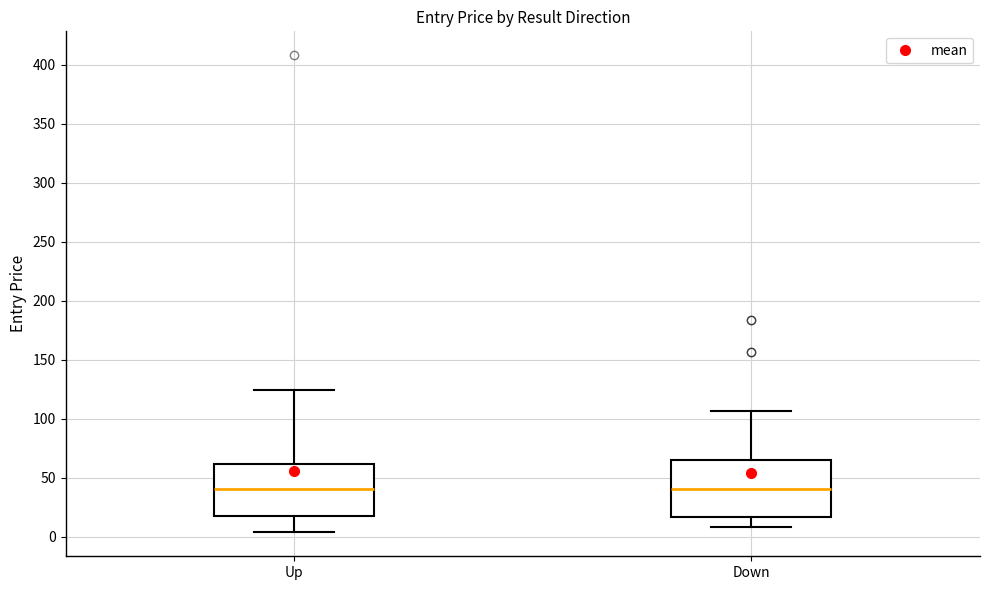

Reading left to right, transcribe this box plot: for each box, give where its median line is, the range the box spans, and where its two whiskers end, as read against the y-axis. The values are not printed on the chart, so give them approximately, as read against the axis.

Up: median 40, box 20 to 60, whiskers 5 to 125
Down: median 40, box 15 to 65, whiskers 10 to 105